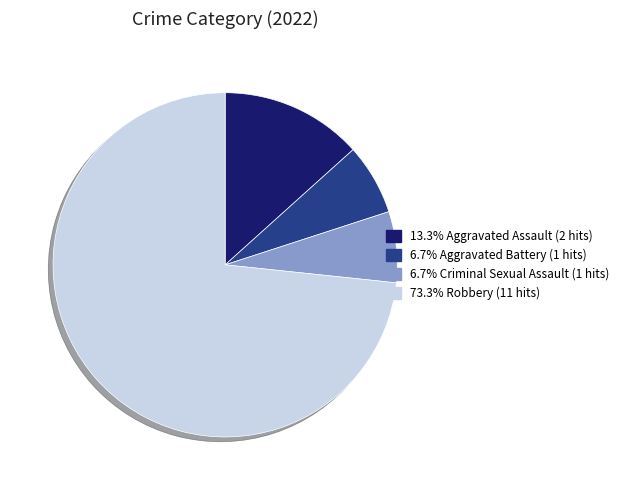

Is the sum of 6.7% Criminal Sexual Assault (1 hits) and 13.3% Aggravated Assault (2 hits) greater than half?

No